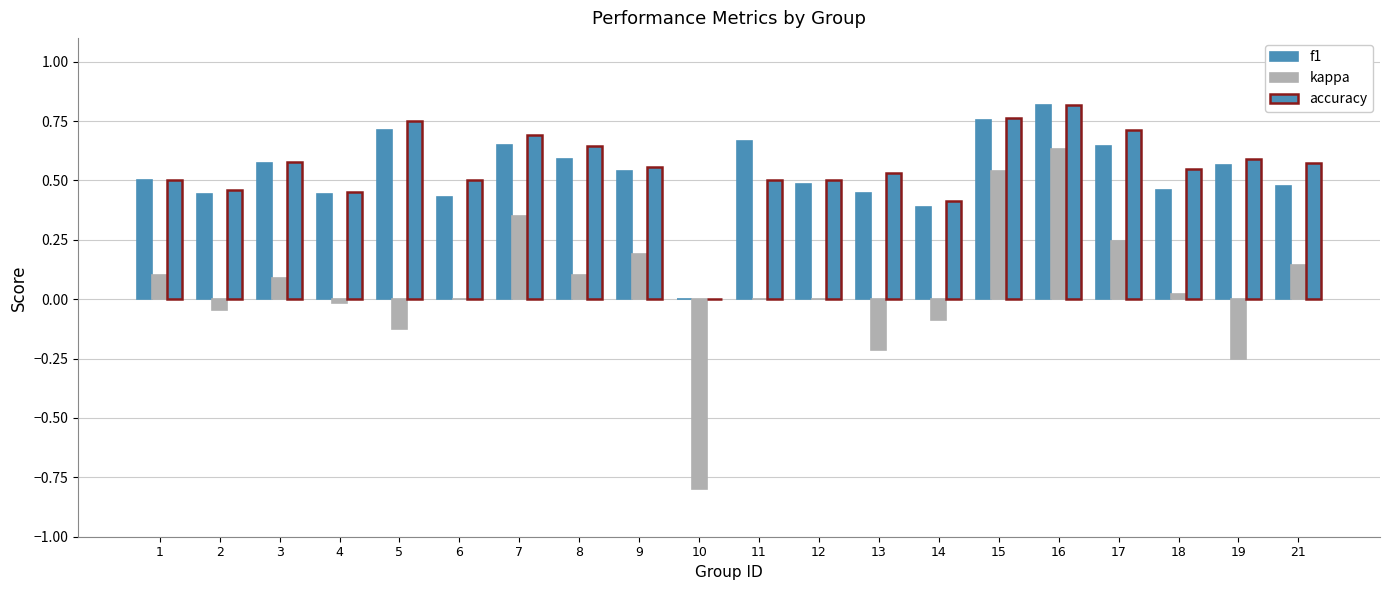

What is the difference between the highest and lowest values at 5?

0.9